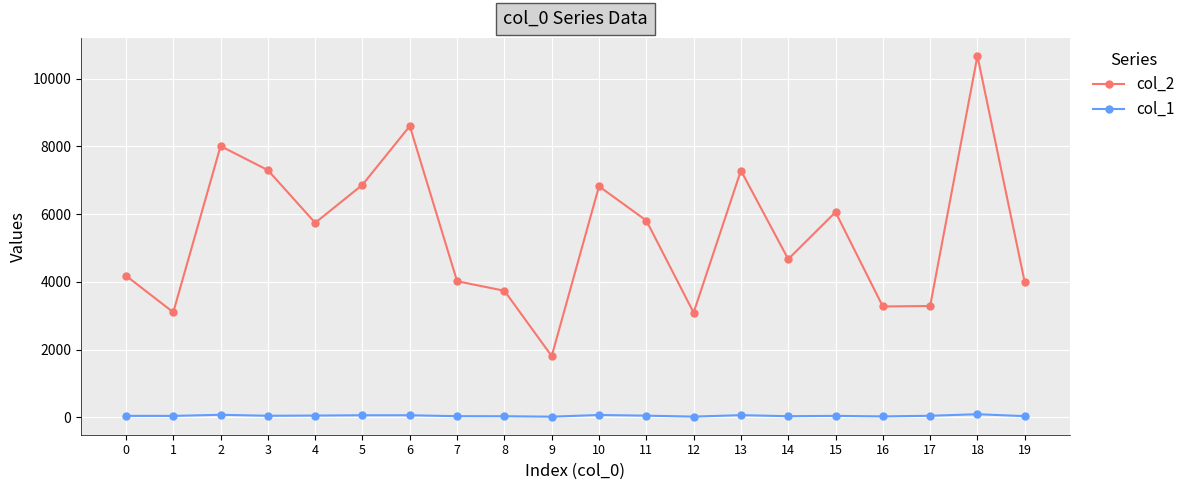

True or false: col_2 has more than 2 interior local peaks.

True